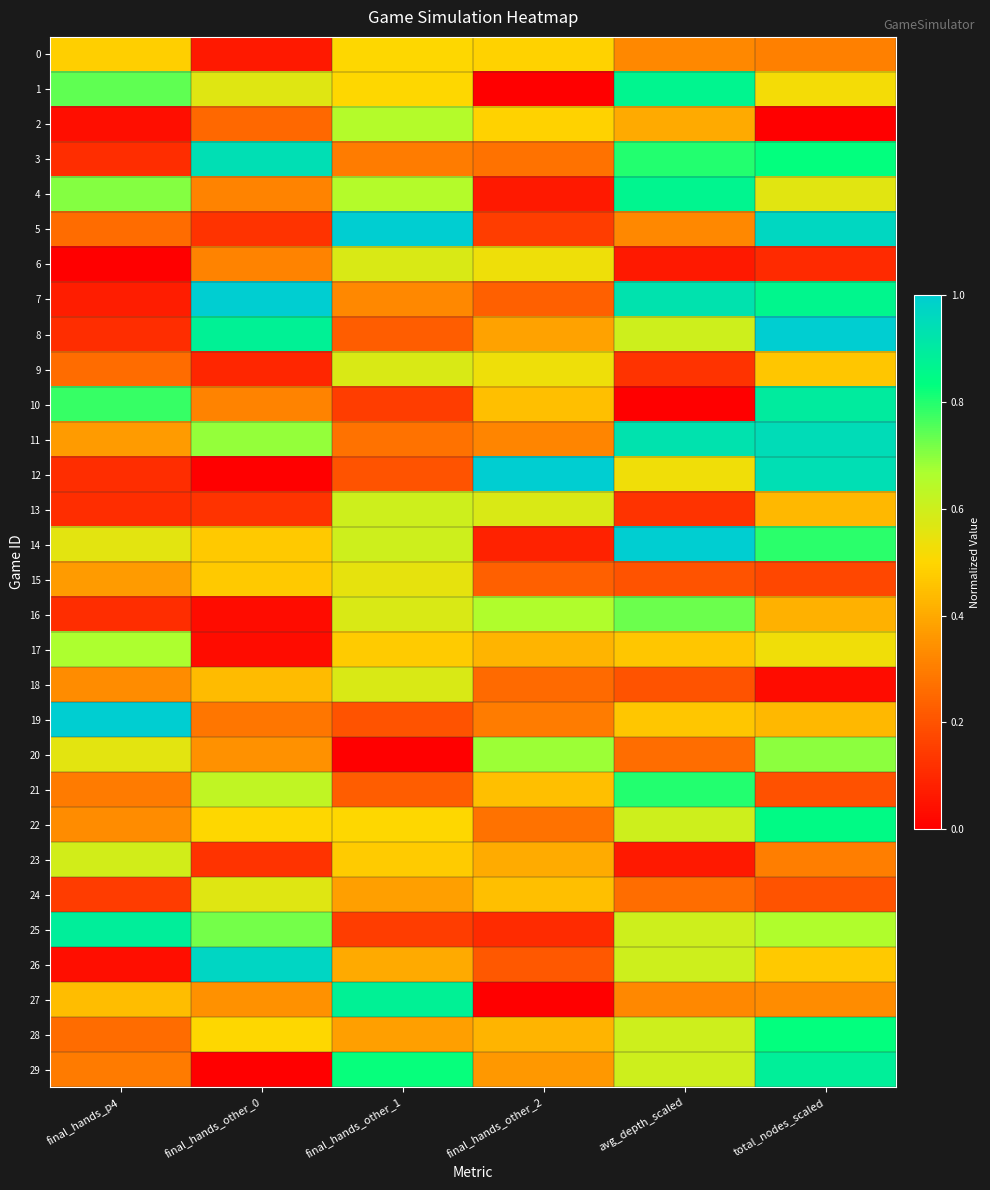

Rank the series at final_hands_p4 from highest to lowest value.

19, 25, 10, 1, 4, 17, 23, 14, 20, 0, 27, 11, 15, 18, 22, 21, 29, 5, 9, 28, 24, 3, 8, 12, 13, 16, 7, 2, 26, 6